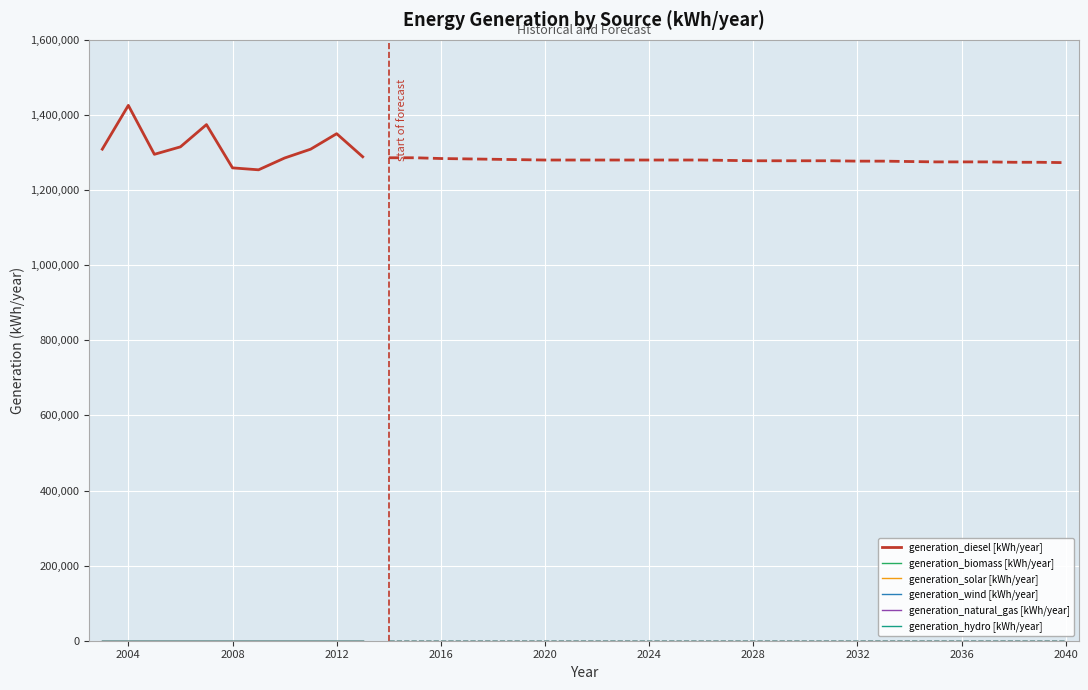

True or false: generation_wind [kWh/year] and generation_diesel [kWh/year] intersect in this chart.

False